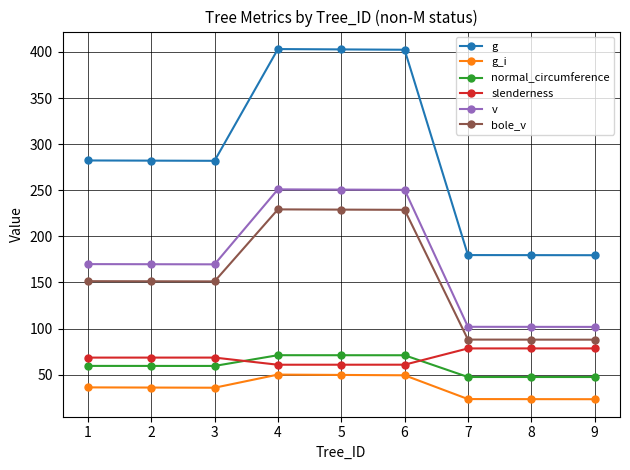

What is the difference between the maximum and minimum values in the v series?

149.1